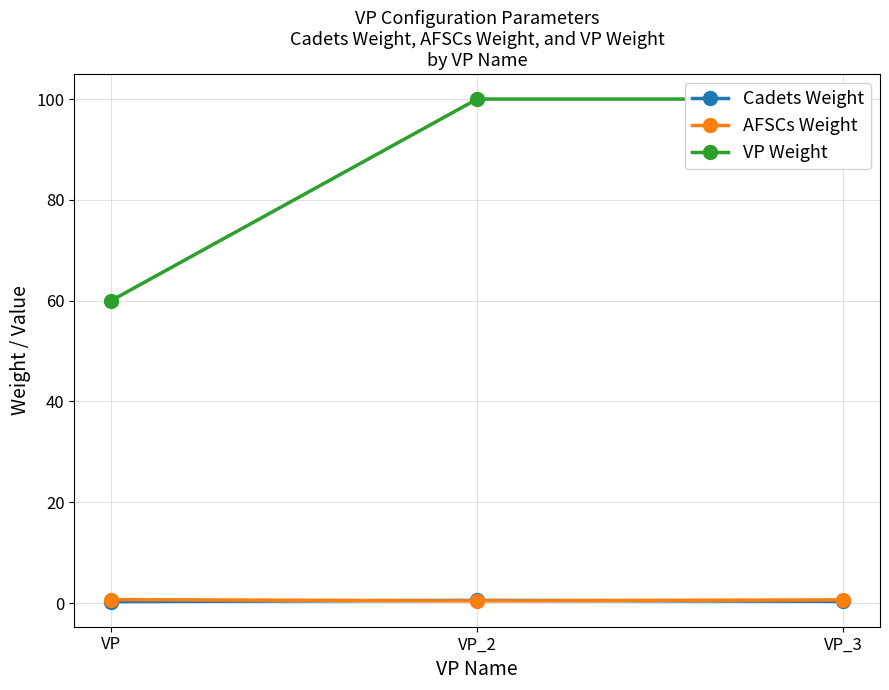

Reading left to right, transcribe all the data shown in this chart.

Cadets Weight: VP=0.3	VP_2=0.6	VP_3=0.3
AFSCs Weight: VP=0.7	VP_2=0.5	VP_3=0.7
VP Weight: VP=60.0	VP_2=100.0	VP_3=100.0